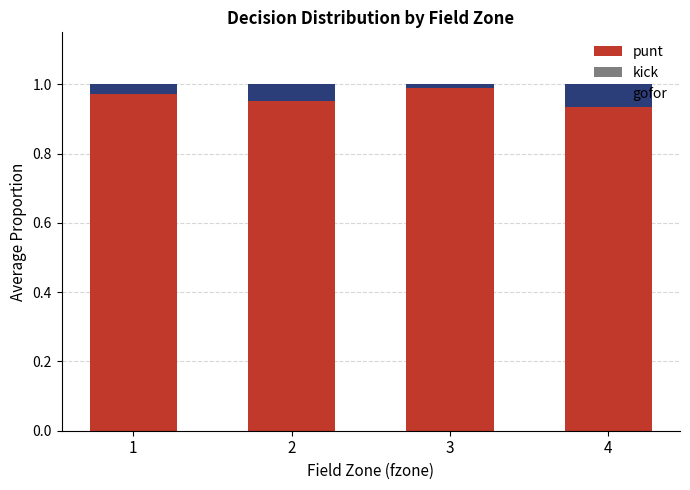

What is the sum of all punt values?

3.8